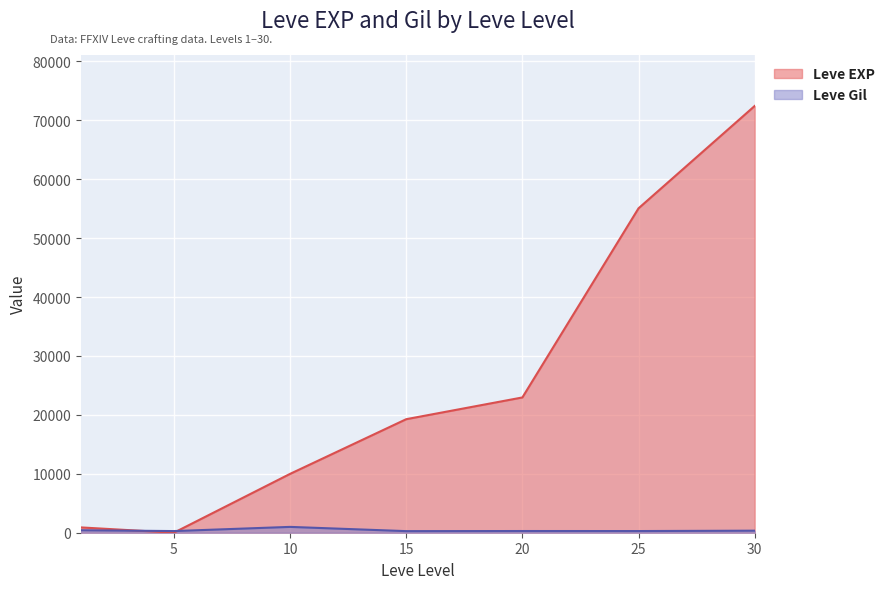

Between 20 and 25, which series saw the biggest shift?

Leve EXP